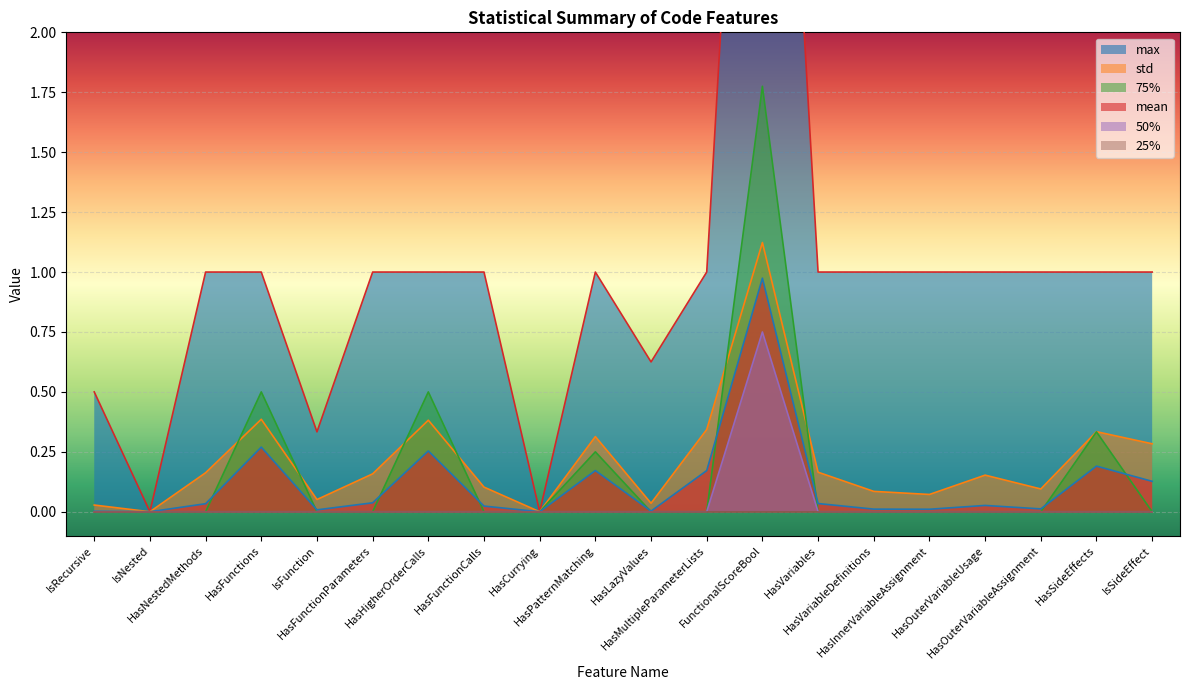

After their last crossing, which series has the higher values: std or 75%?

std